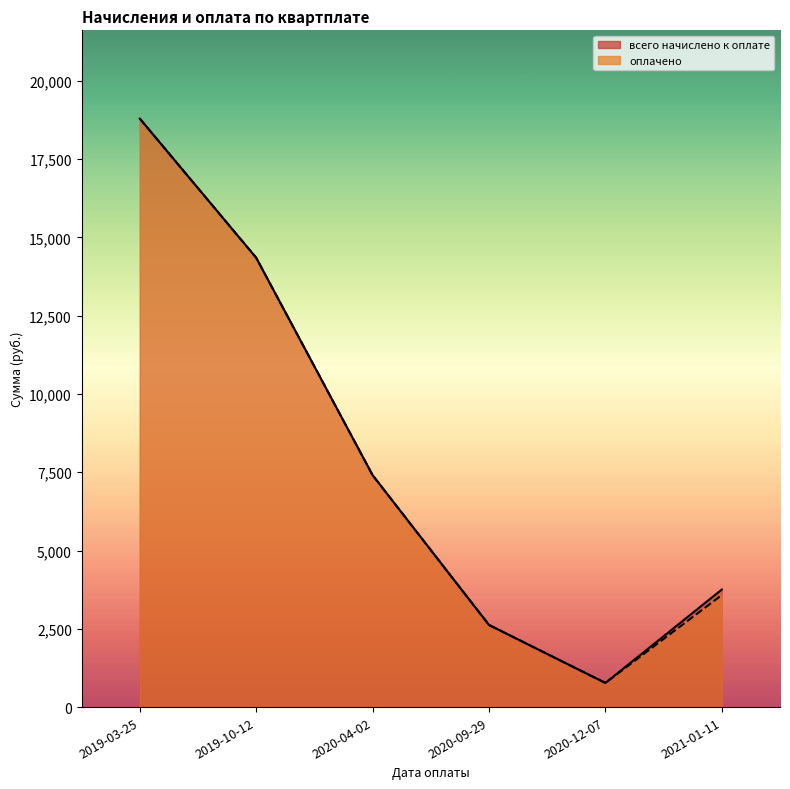

True or false: оплачено and всего начислено к оплате intersect in this chart.

False